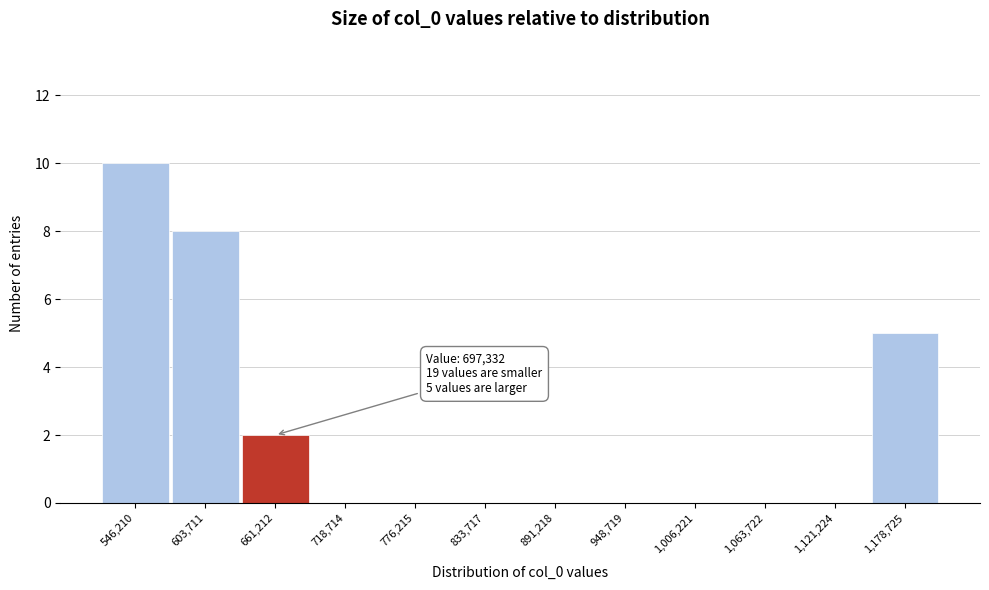

Reading right to left, what are all the values shown in this chart?

1,178,725=5	1,121,224=0	1,063,722=0	1,006,221=0	948,719=0	891,218=0	833,717=0	776,215=0	718,714=0	661,212=2	603,711=8	546,210=10